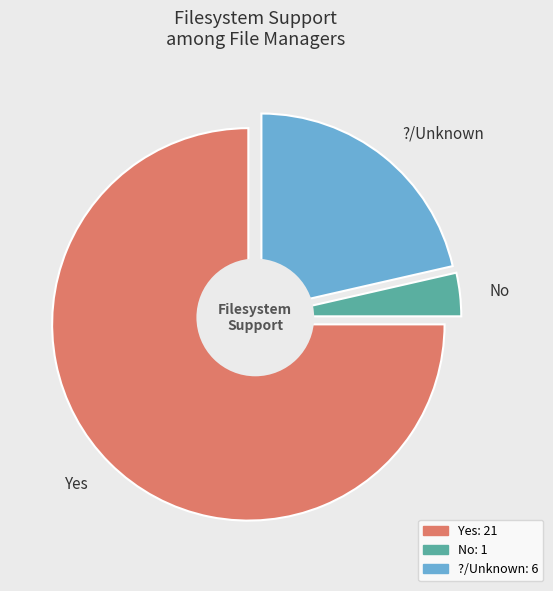

Which slice is the smallest?

No